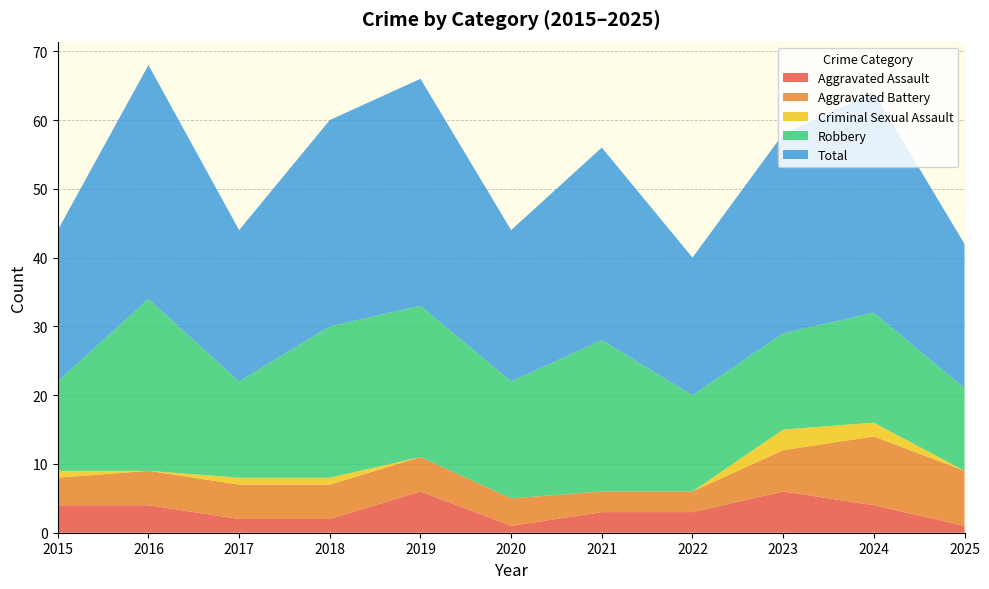

Reading left to right, what are all the values shown in this chart?

Aggravated Assault: 4	4	2	2	6	1	3	3	6	4	1
Aggravated Battery: 4	5	5	5	5	4	3	3	6	10	8
Criminal Sexual Assault: 1	0	1	1	0	0	0	0	3	2	0
Robbery: 13	25	14	22	22	17	22	14	14	16	12
Total: 22	34	22	30	33	22	28	20	29	32	21